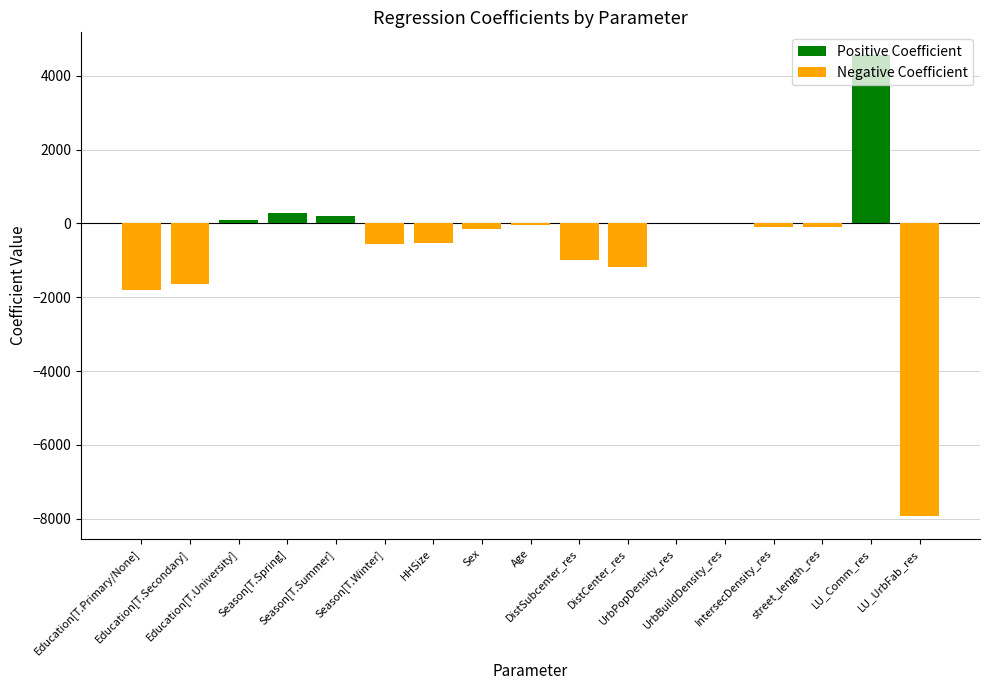

What is the maximum value for Positive Coefficient?

4550.7